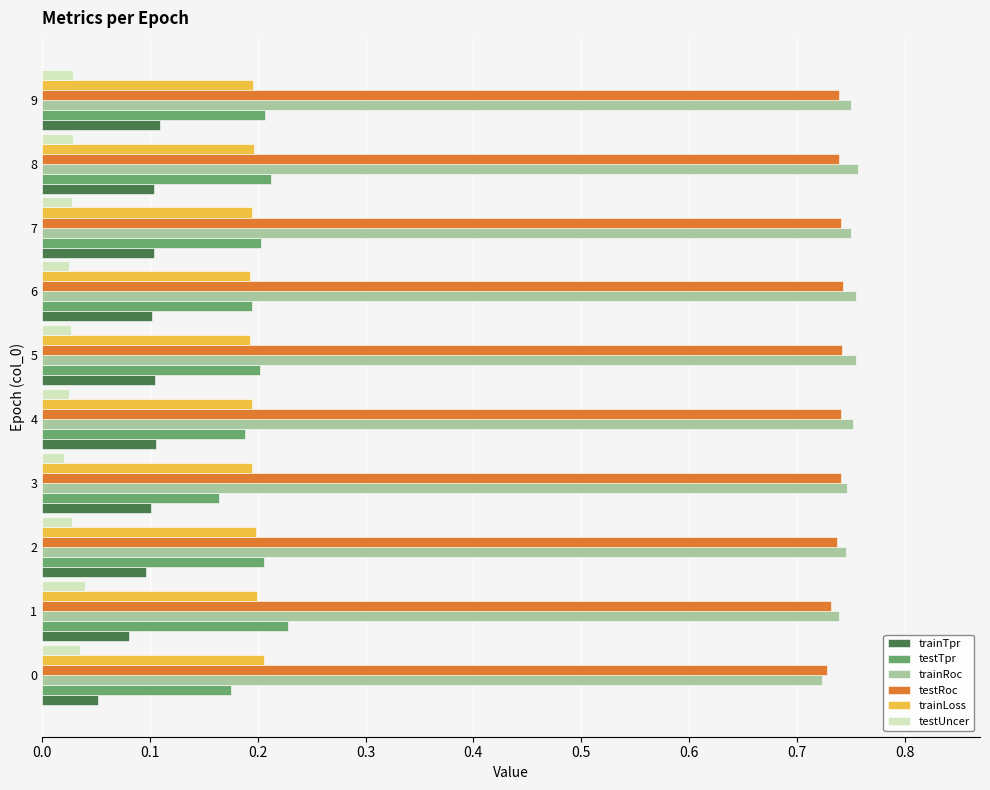

What is the sum of the testTpr values at 4 and 2?

0.4